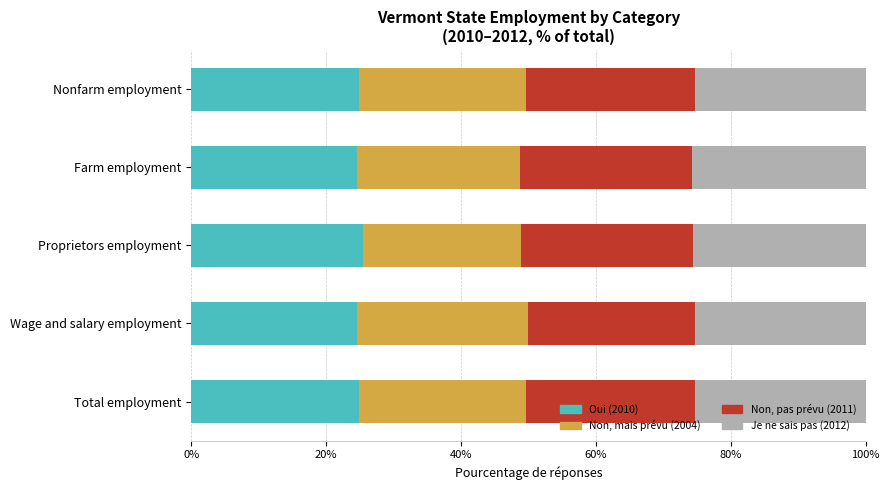

What is the total value across all series at Total employment?

100.0